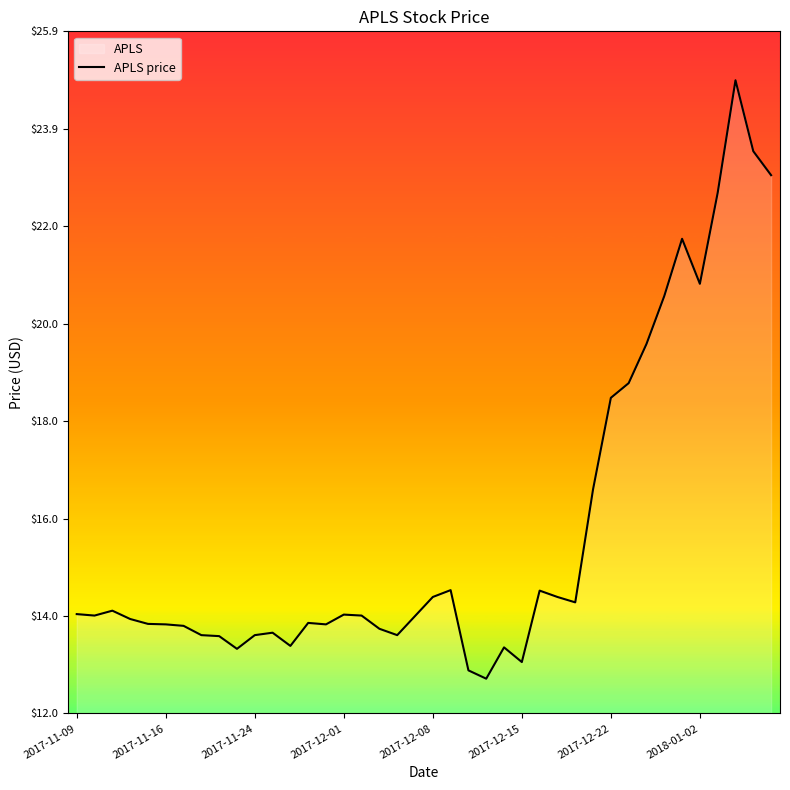

What is the change in value from 11 to 28?

+0.6